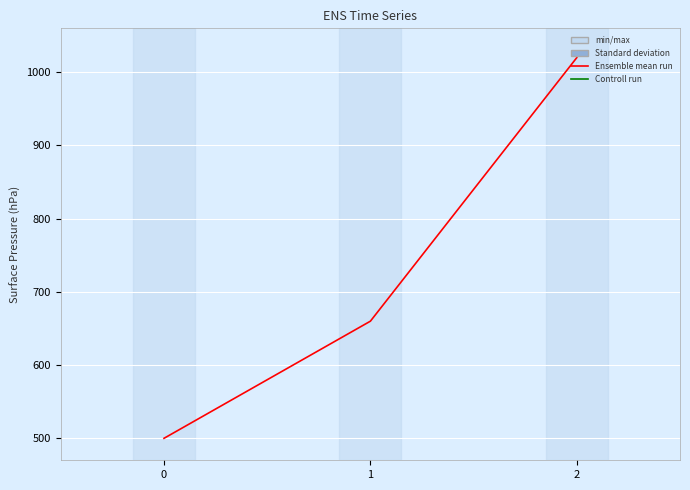

What is the ratio of the value at 2 to the value at 0?

2.0